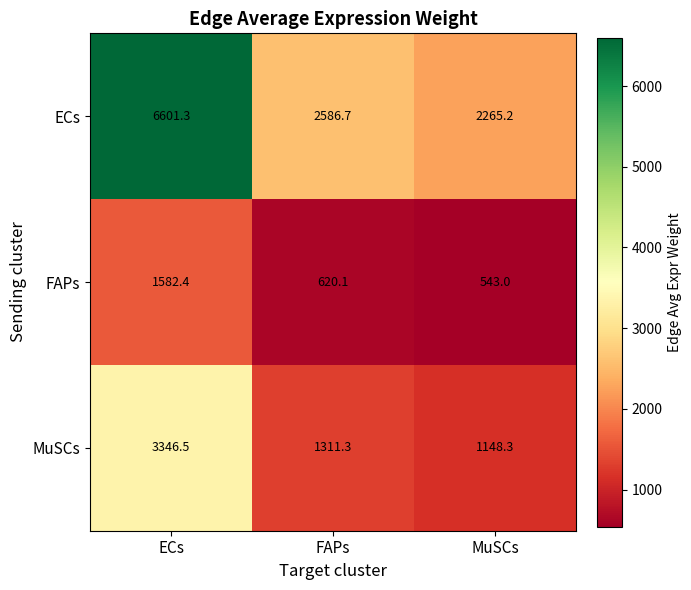

The value of ECs at MuSCs is 3795.4. True or false?

False